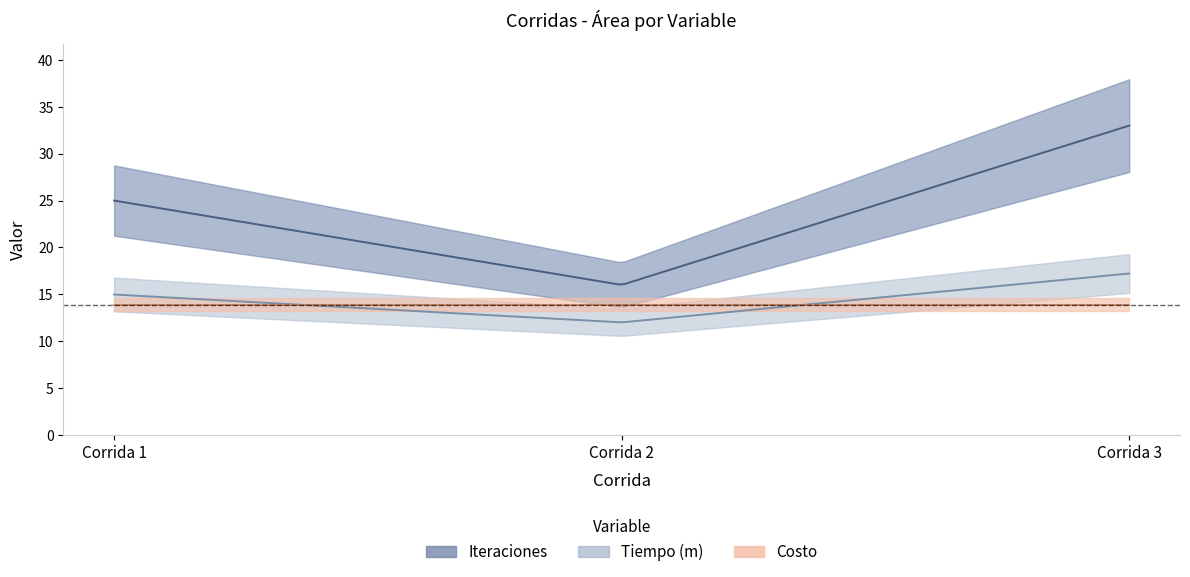

Which series has the largest range (max minus min)?

Iteraciones